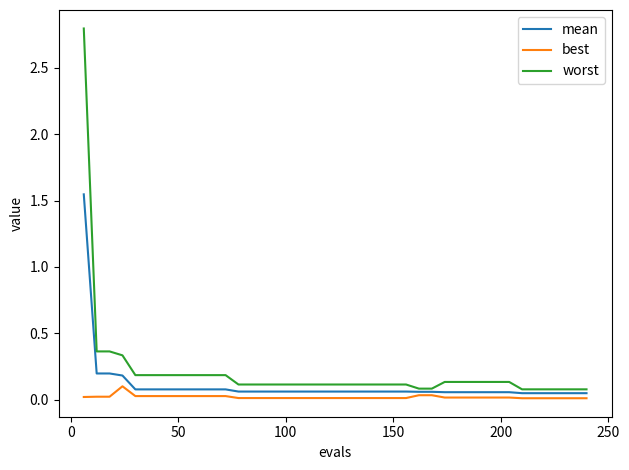

True or false: best and mean cross at least once.

False